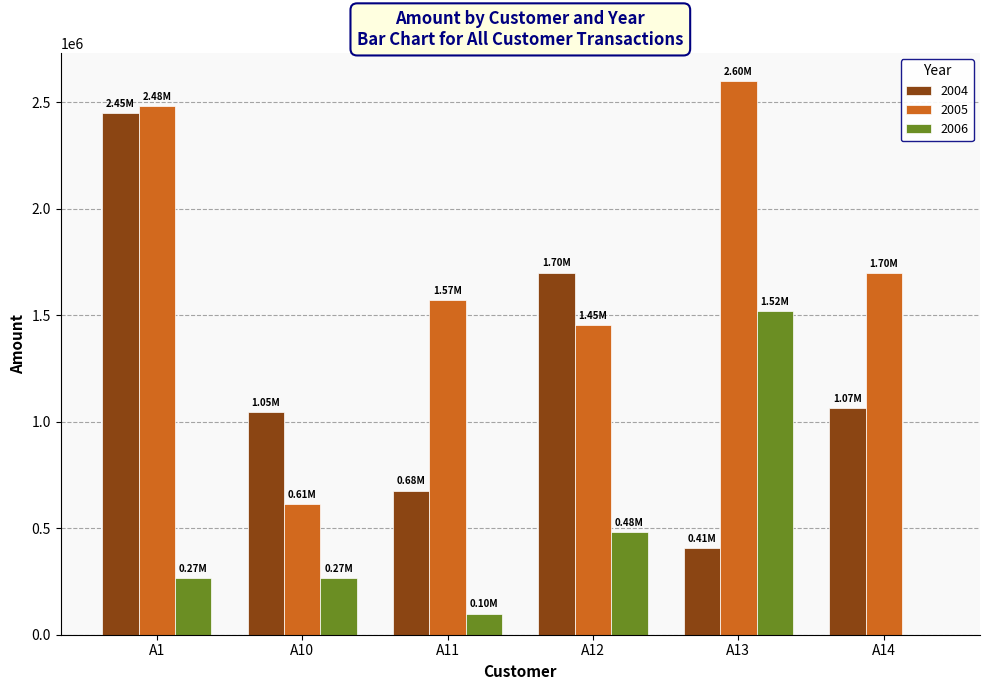

At which category is the sum across all series the highest?

A1